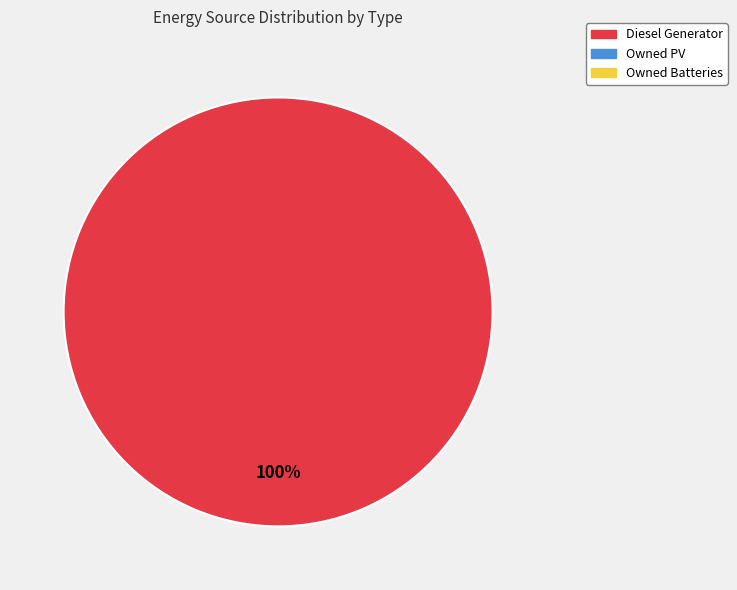

How many segments does this pie chart have?

1